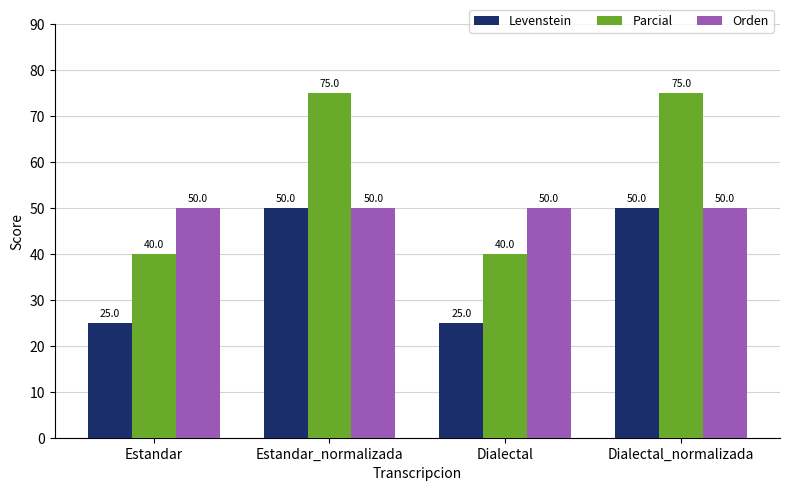

What is the highest value of the Levenstein series?

50